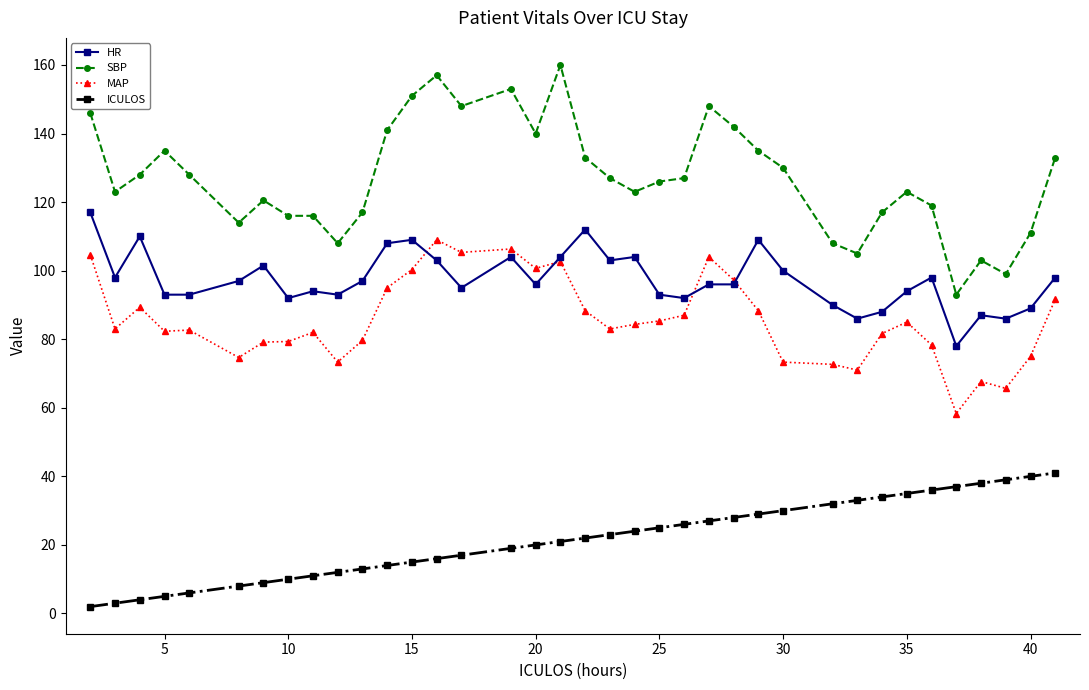

List the series in order of their peak value, lowest first.

ICULOS, MAP, HR, SBP